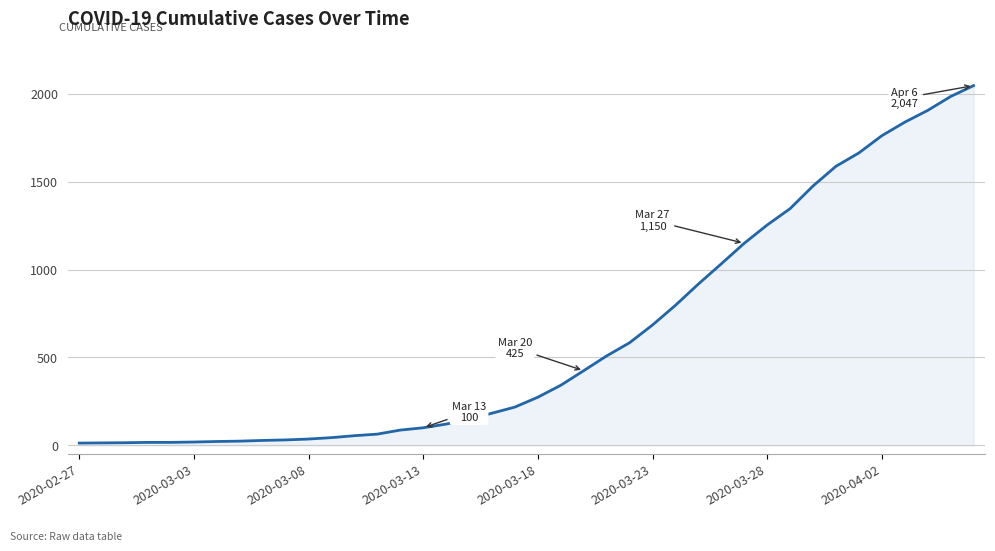

What is the difference between the maximum and minimum values?

2034